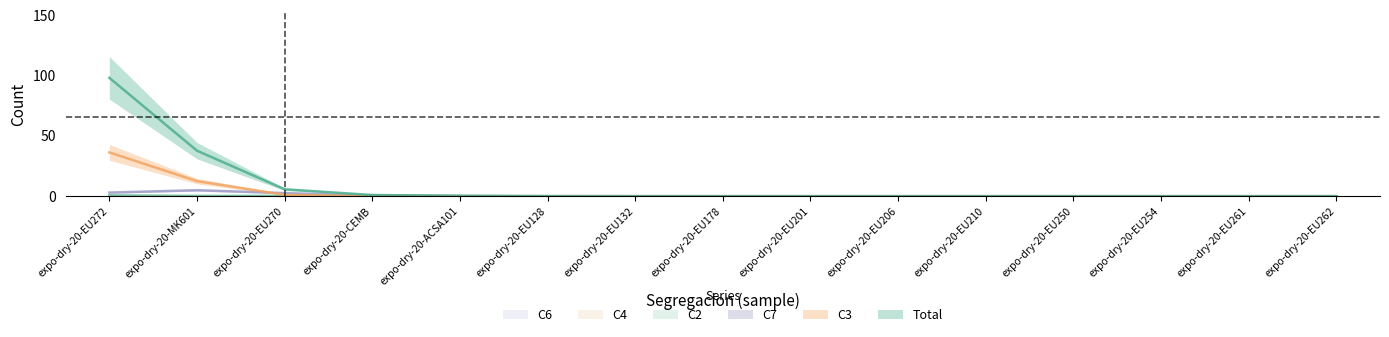

How many positive values does the C2 series have?

2